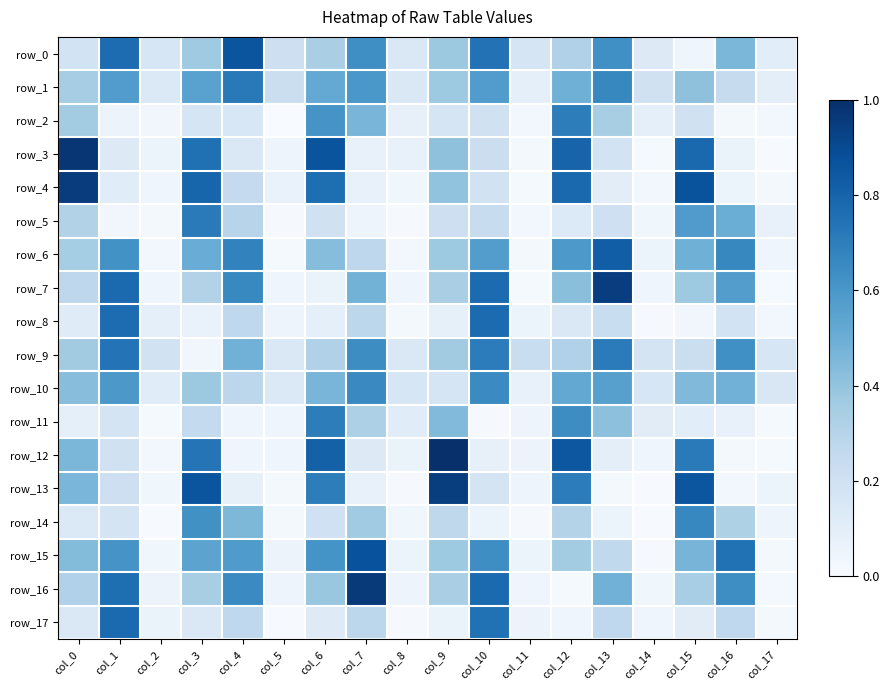

What is the difference between the second highest and second lowest values in the row_14 series?

0.6